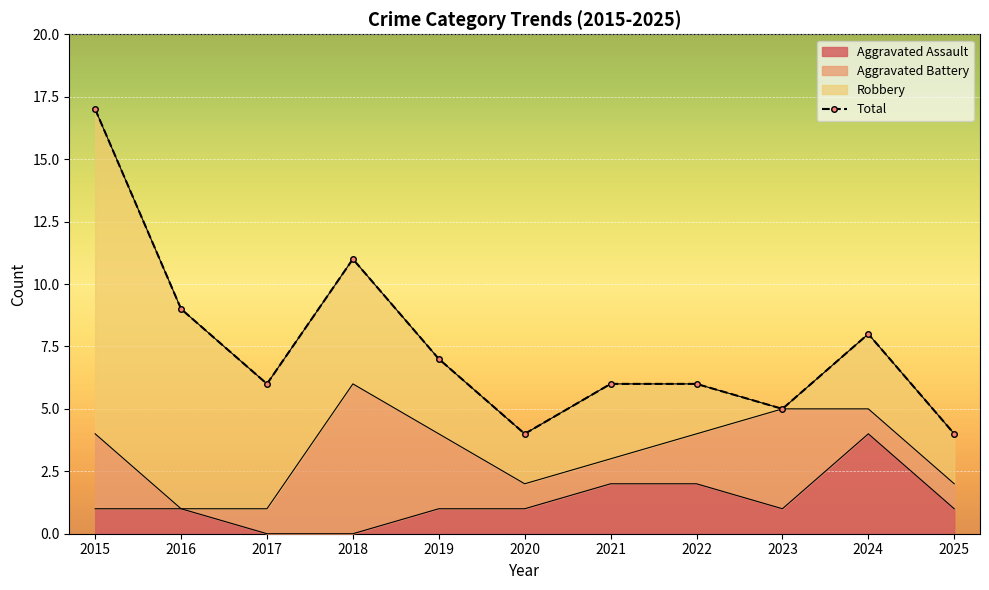

Reading right to left, list all the values displayed in this chart.

4	8	5	6	6	4	7	11	6	9	17